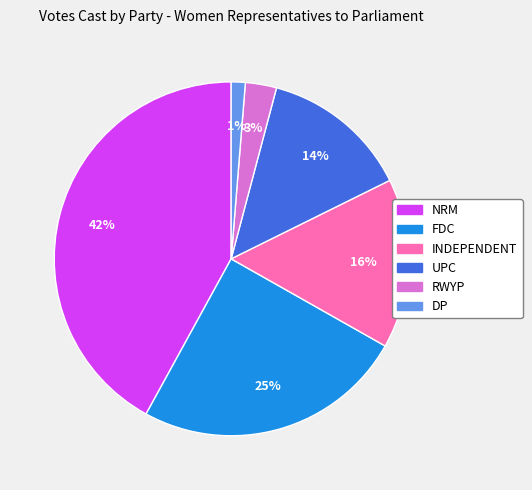

What is the smallest slice in the pie chart?

DP